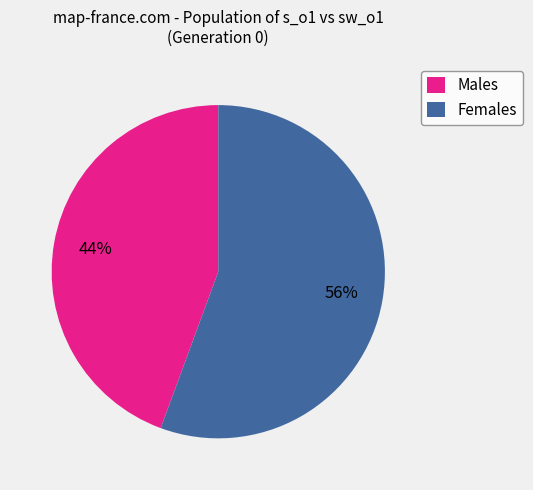

Rank the categories by value from highest to lowest.

Females, Males